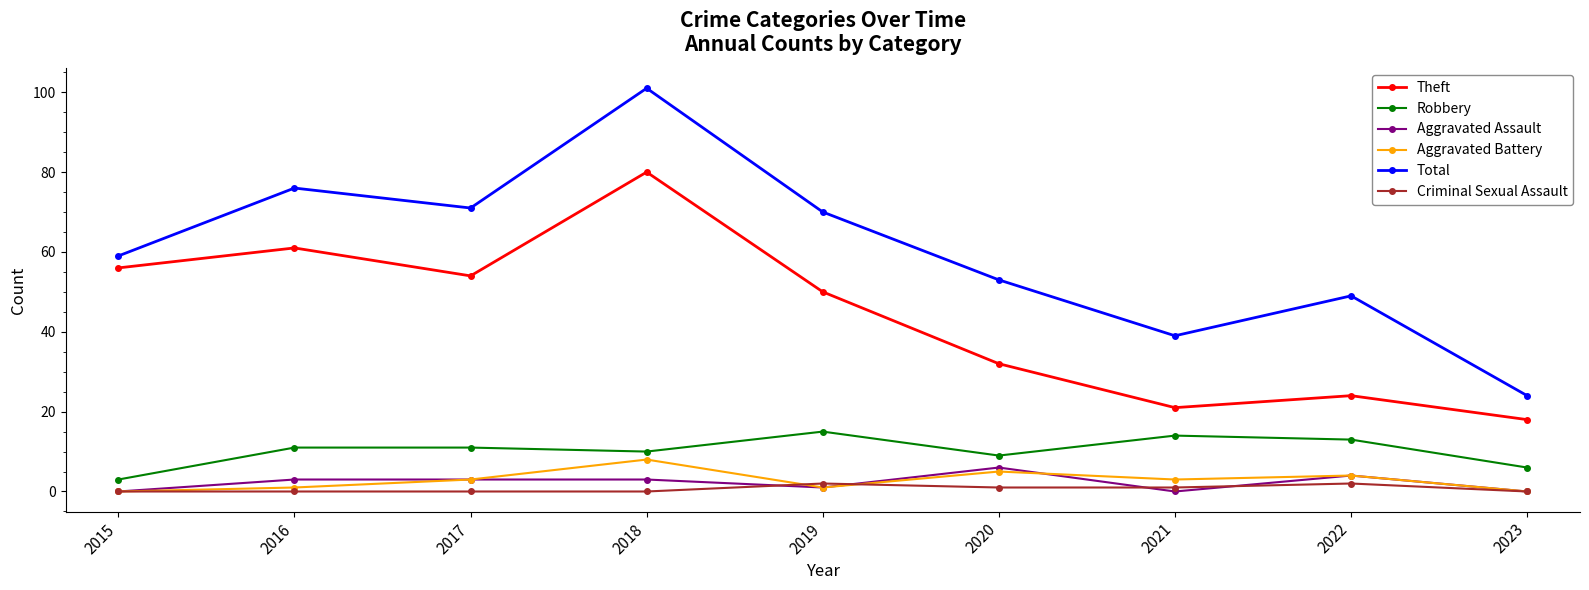

The Aggravated Assault series shows 3 at 2016. True or false?

True